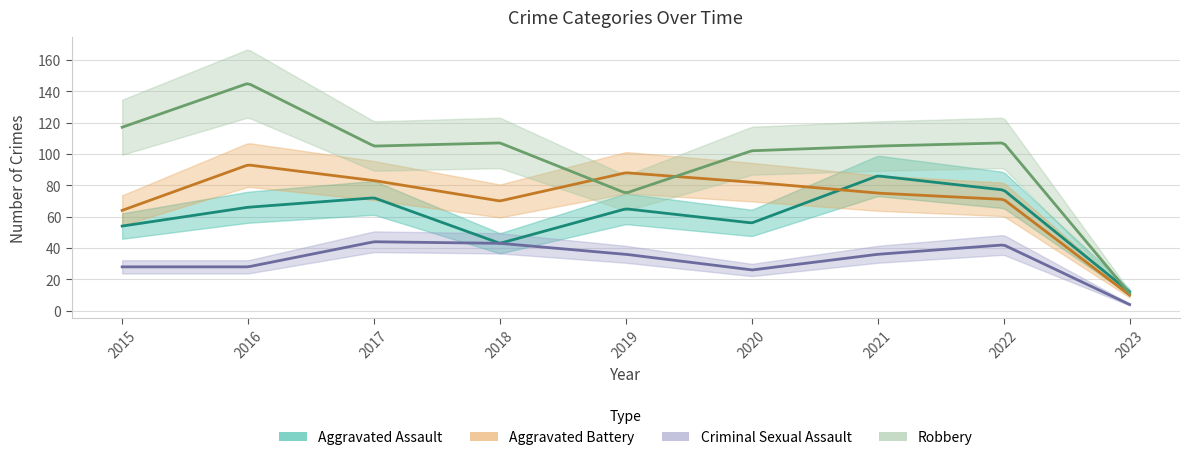

True or false: Robbery and Criminal Sexual Assault cross at least once.

False